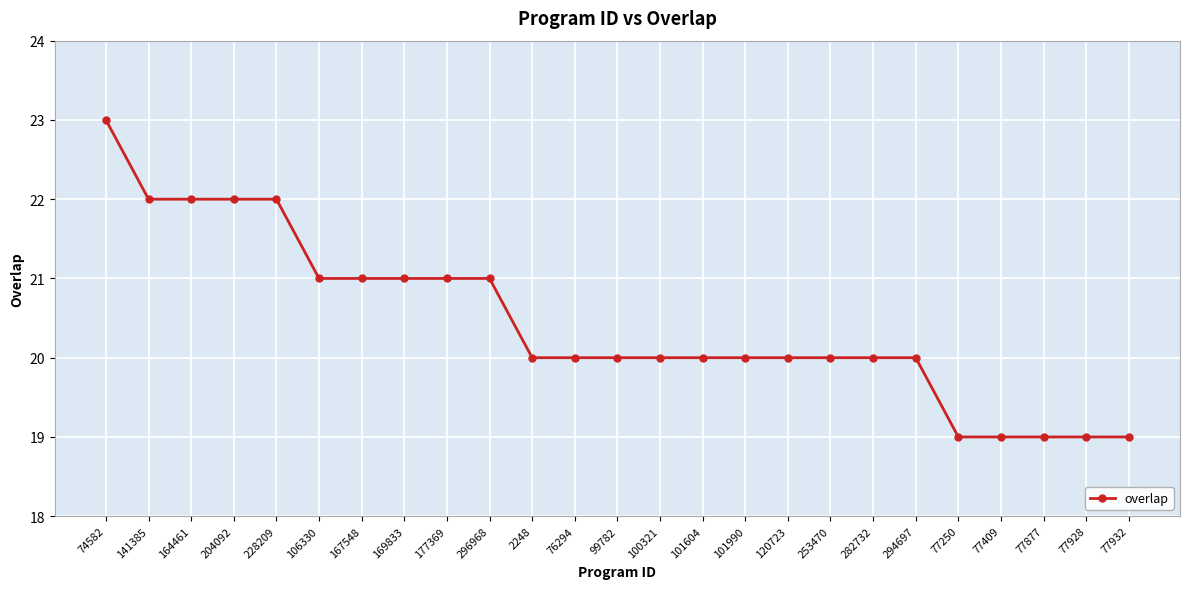

What is the ratio of the value at 77250 to the value at 167548?

0.9